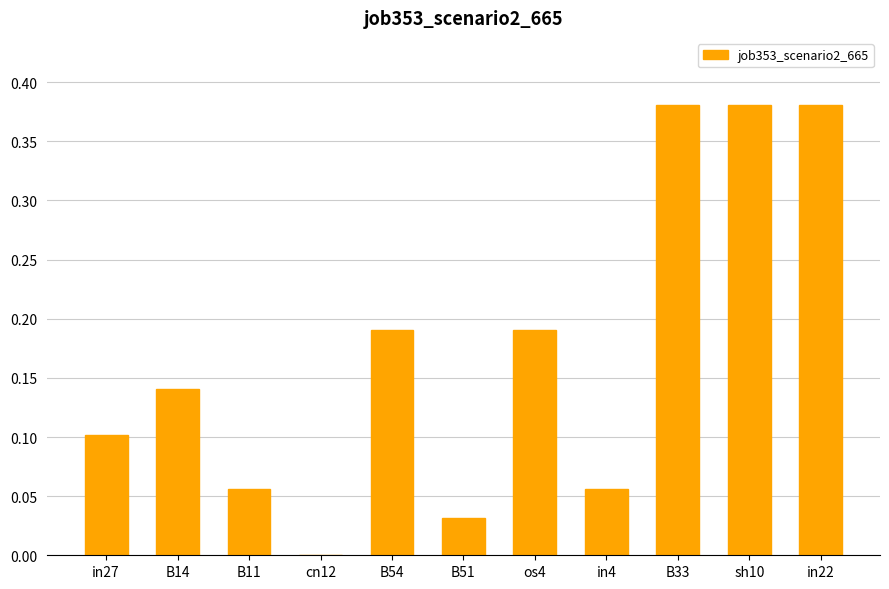

Which has a higher value, in22 or in4?

in22